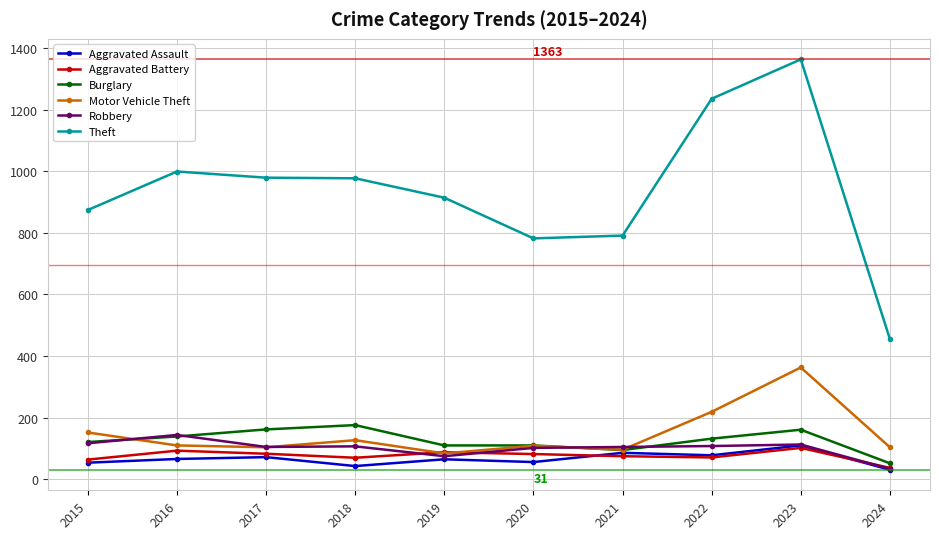

At which category does the chart reach its peak across all series?

2023